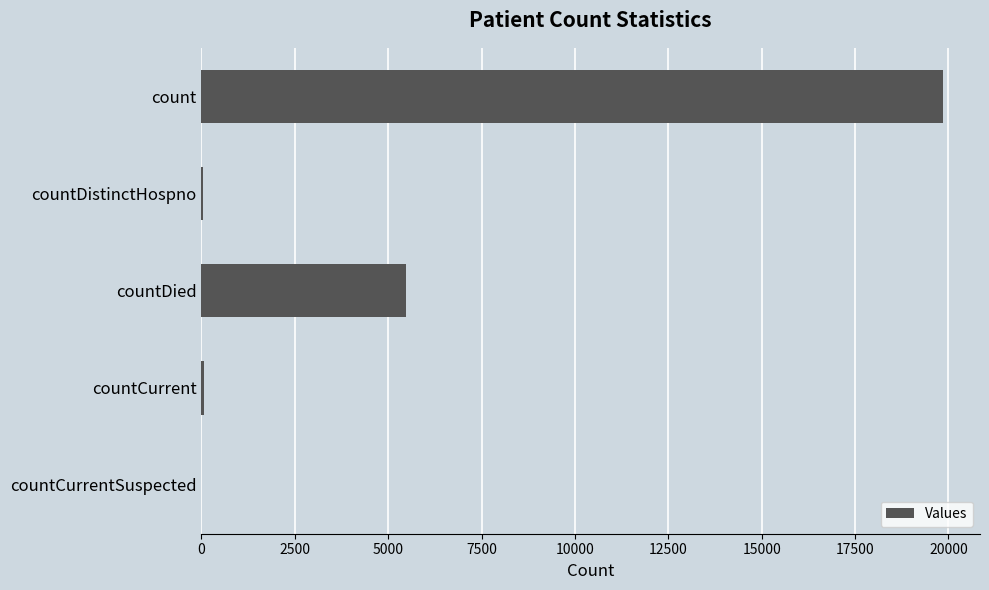

The chart shows a value of 0 at countCurrentSuspected. True or false?

True